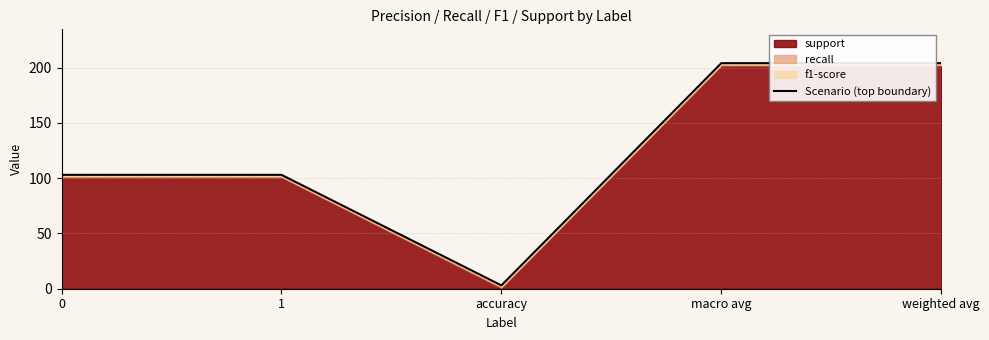

Which category has the lowest value across all series?

accuracy